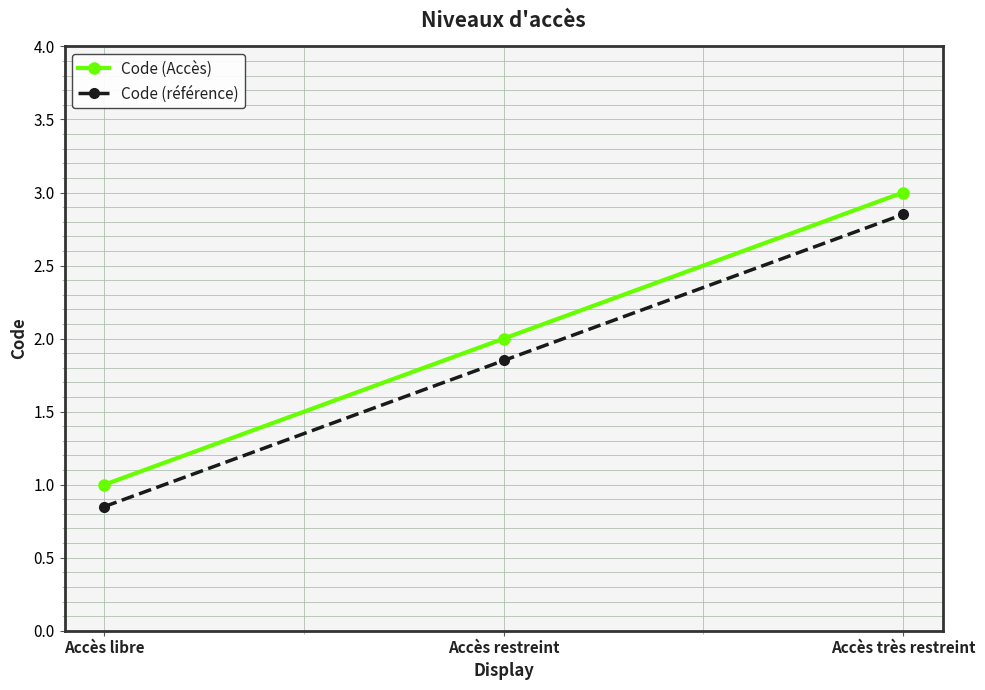

What is the highest value of the Code (Accès) series?

3.0